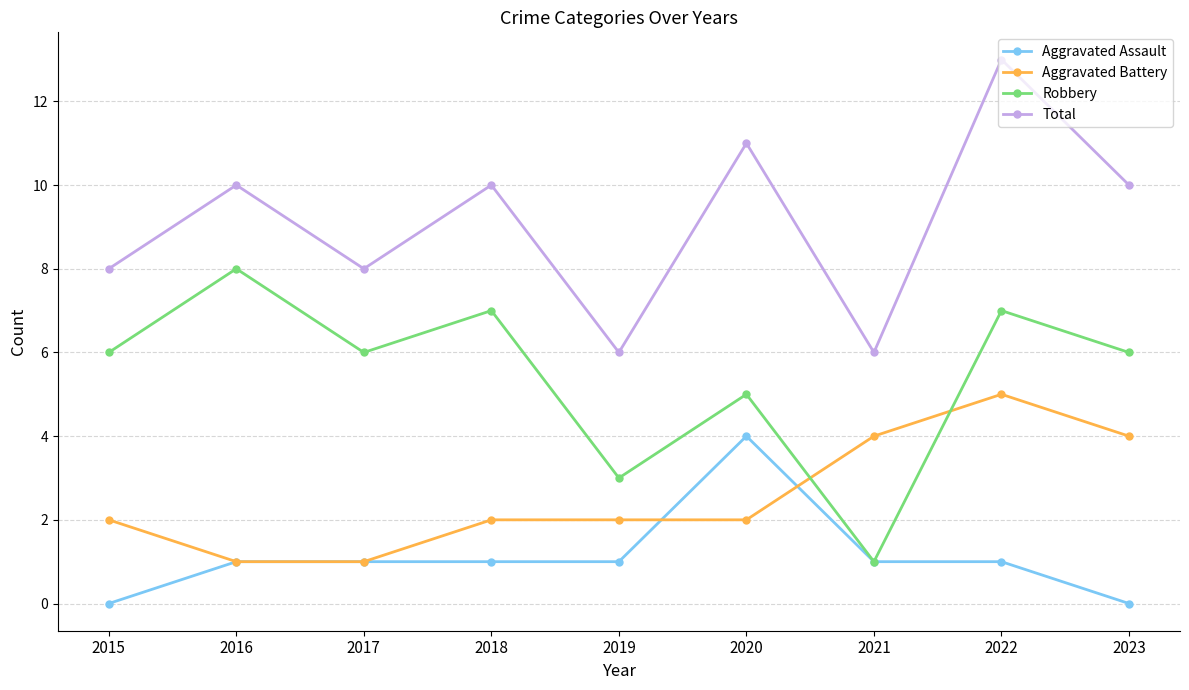

True or false: Aggravated Battery and Total cross at least once.

False